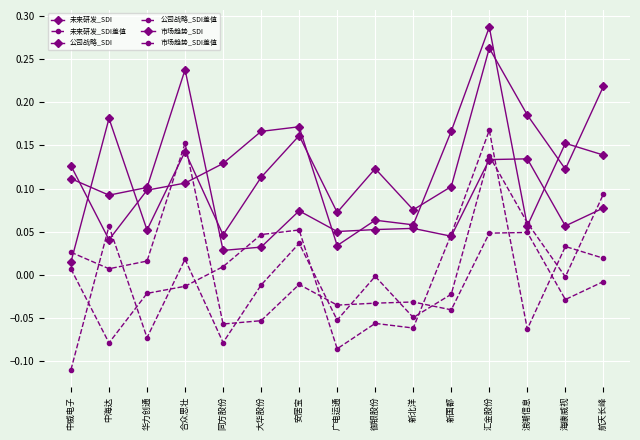

Does the chart have visible grid lines?

Yes